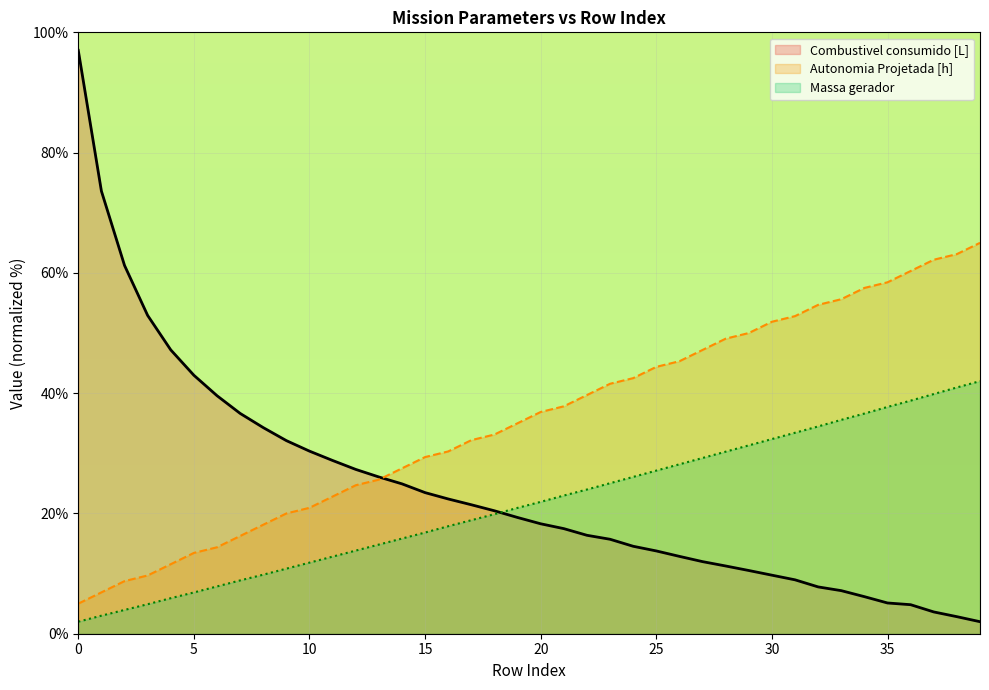

Is it true that Massa gerador equals 59.9 at 33?

False